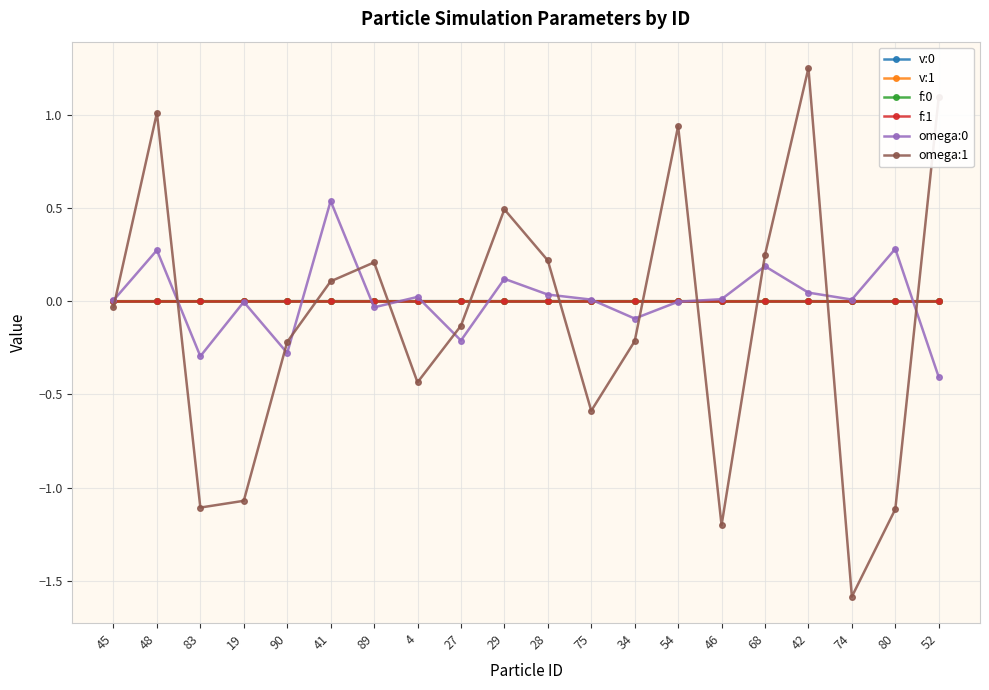

What is the label of the 10th point from the right?

28